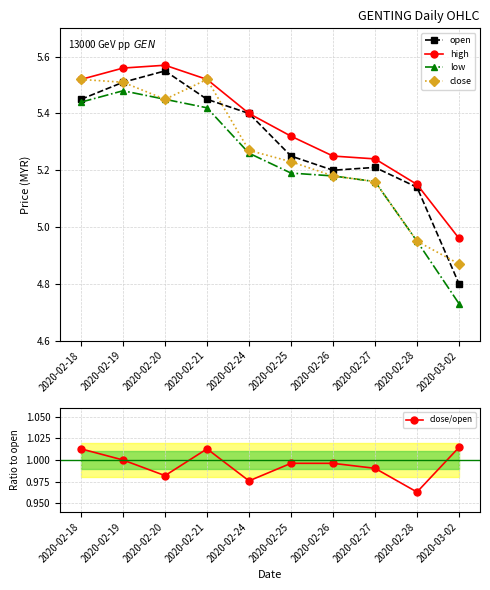

How many series are shown in this chart?

5